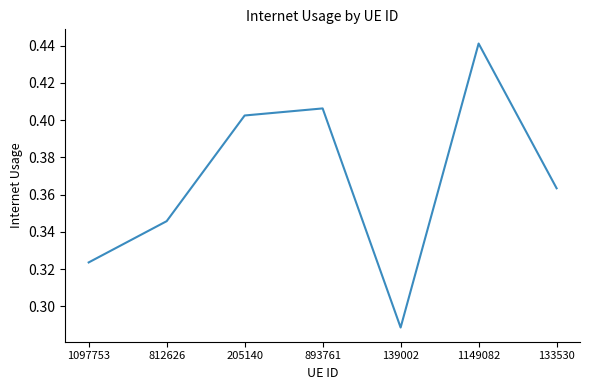

The chart shows a value of 0.2 at 1097753. True or false?

False